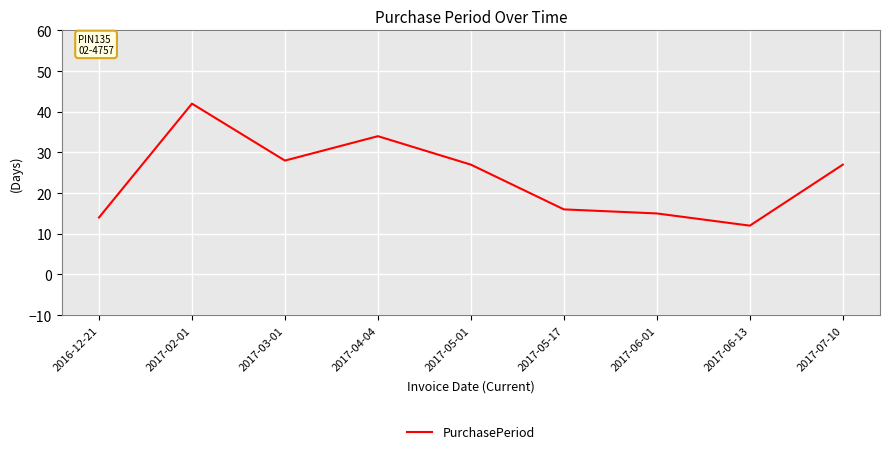

Approximately how many times larger is the value at 2017-06-13 compared to 2017-07-10?

0.4